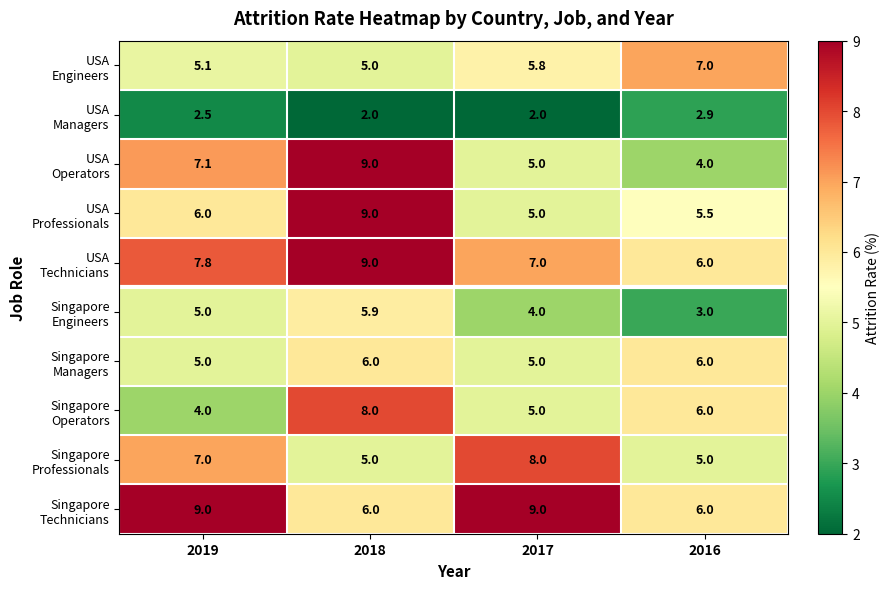

At which category is the sum across all series the highest?

2018